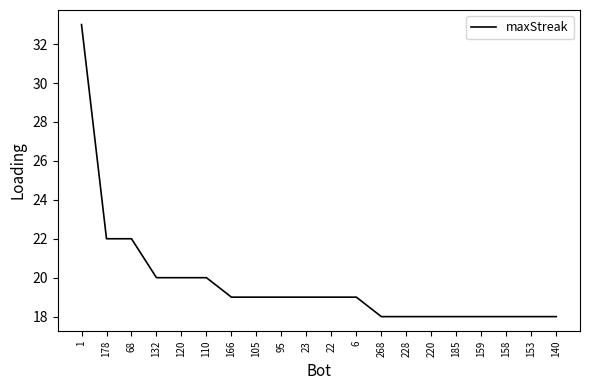

What is the sum of all values?

395